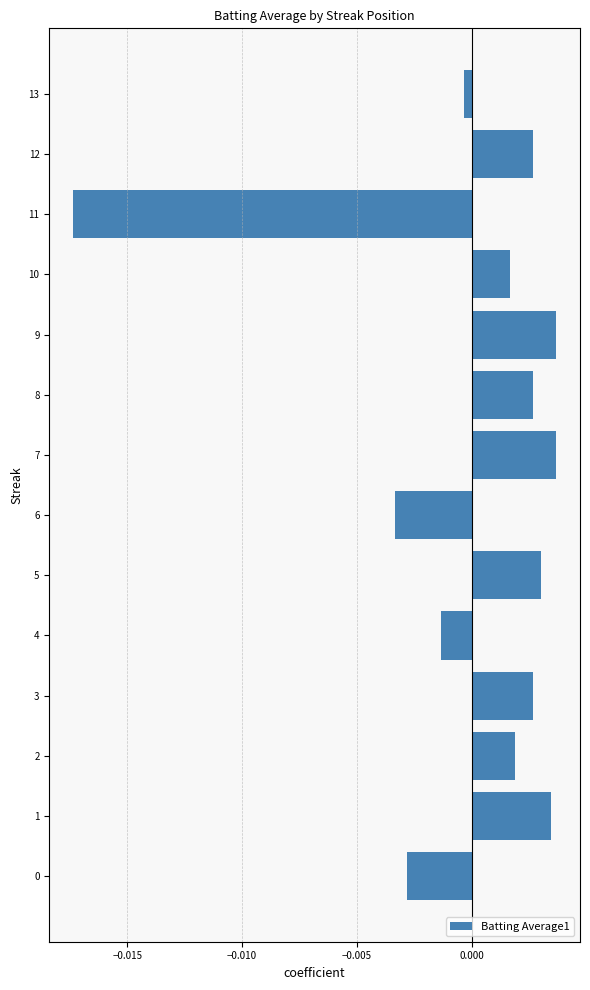

Which category has the lowest value across all series?

11